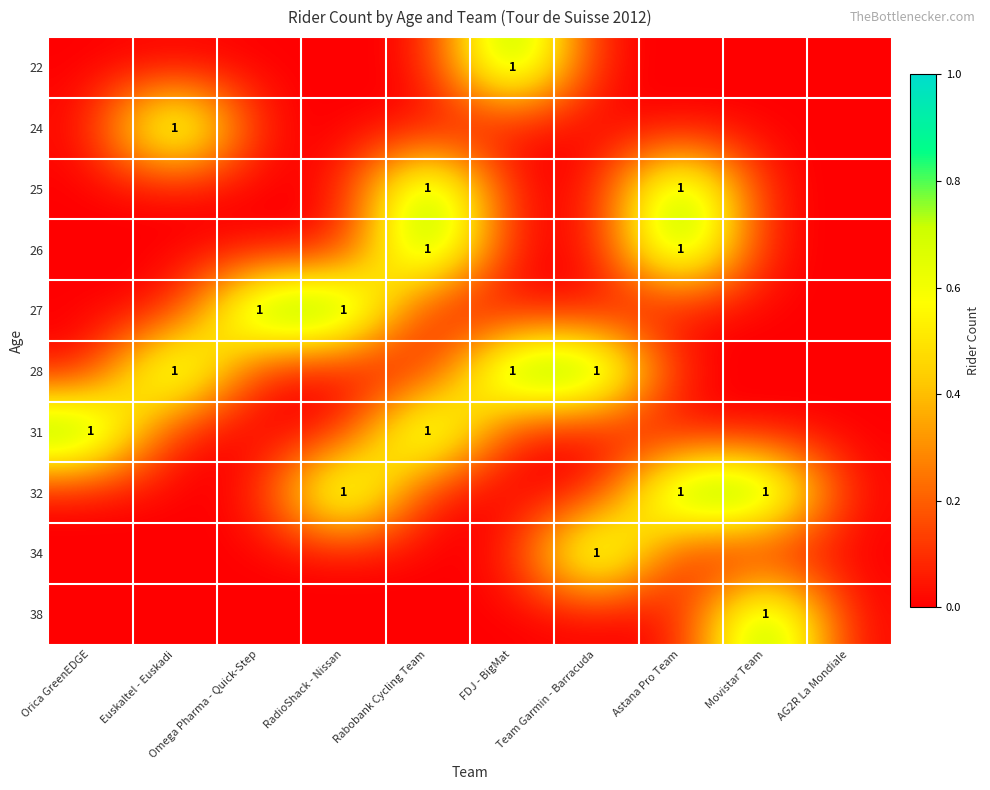

How many series are shown in this chart?

10